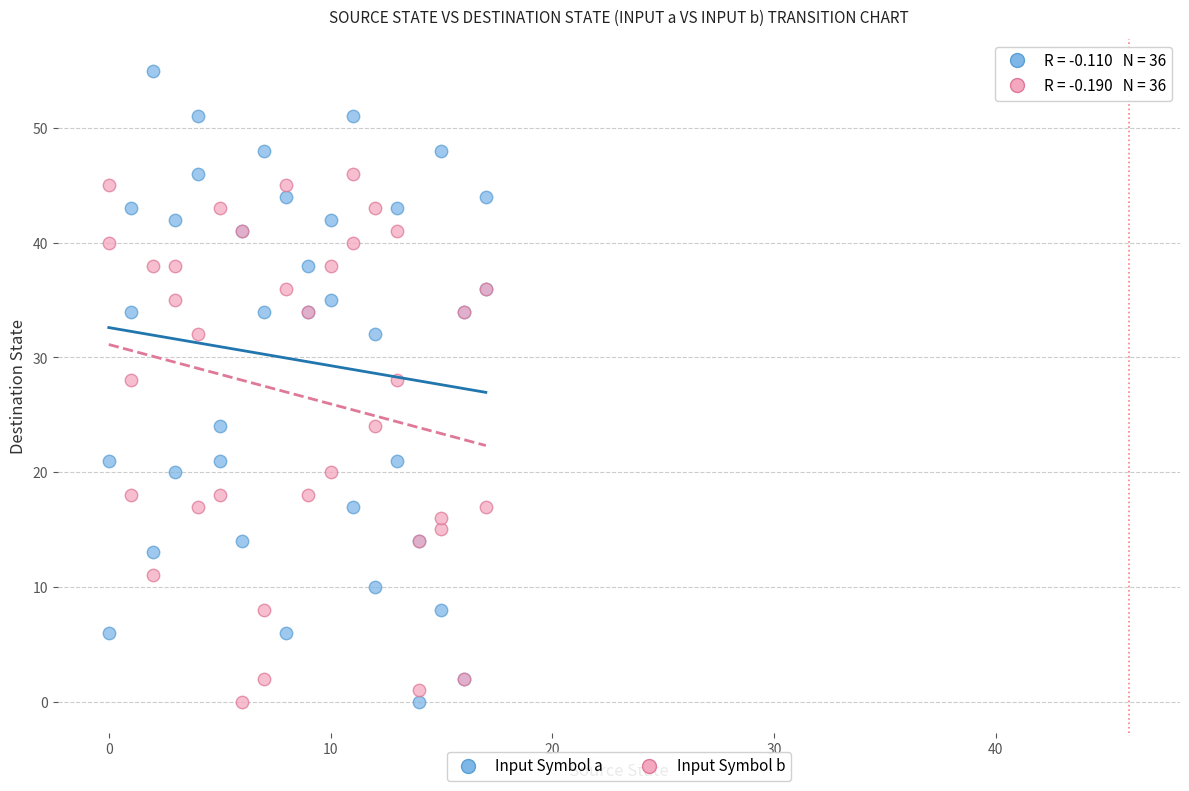

Which series reaches the maximum Y coordinate?

Input Symbol a